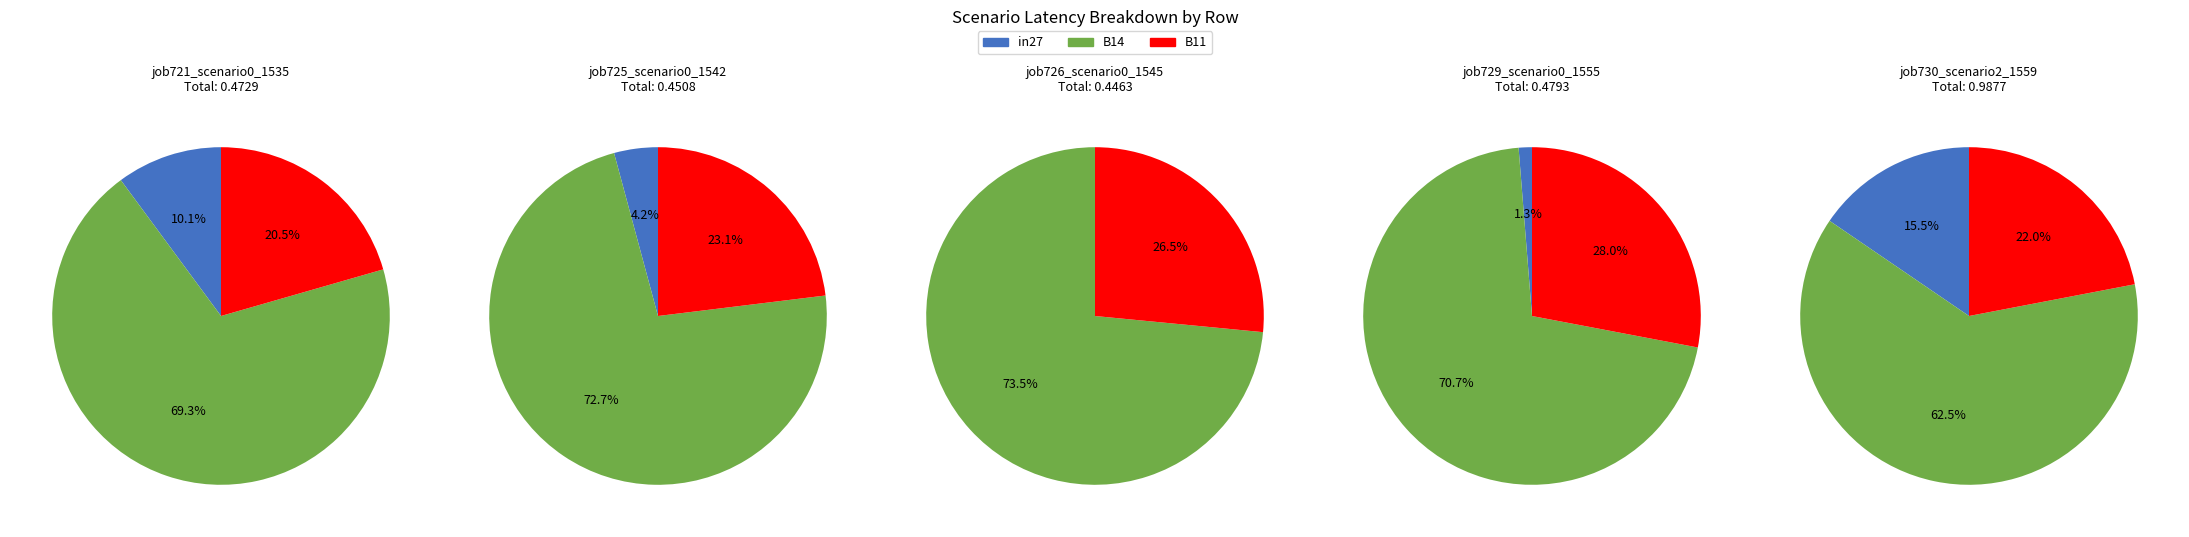

How many segments does this pie chart have?

3